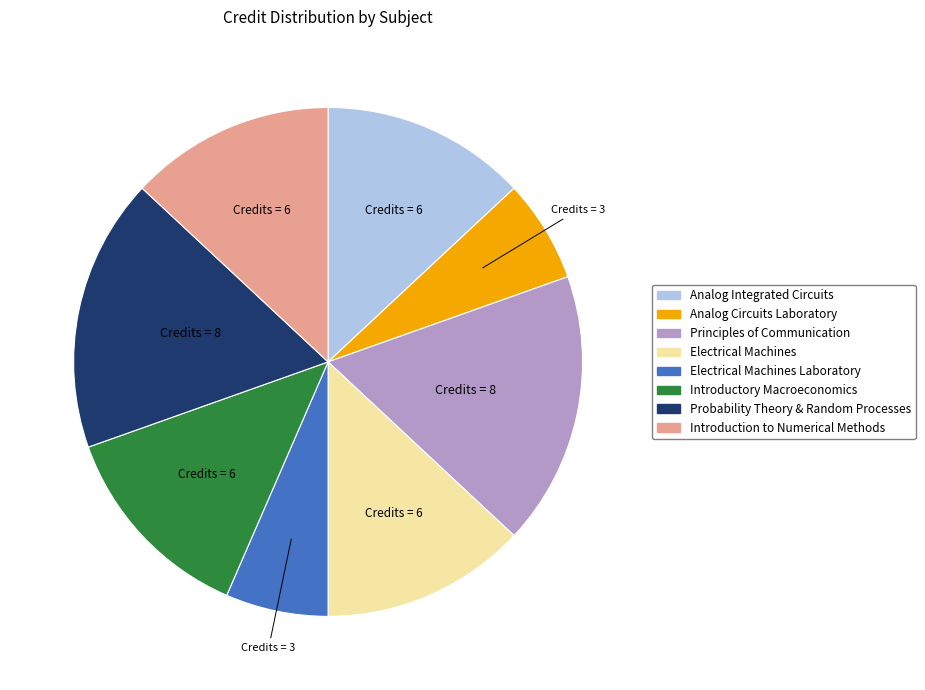

Is there any slice that represents more than half of the pie?

No